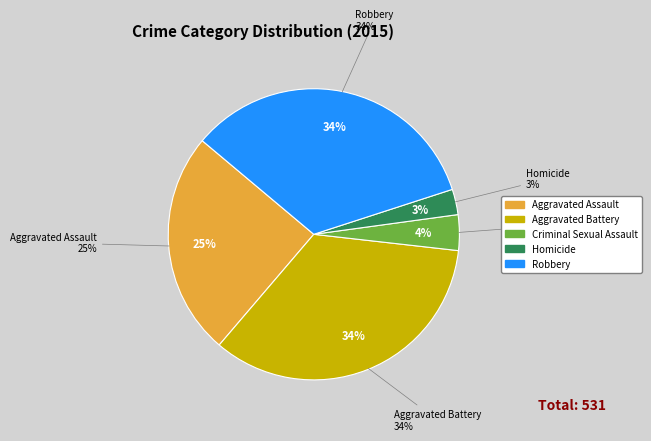

Rank the categories by value from lowest to highest.

Homicide, Criminal Sexual Assault, Aggravated Assault, Robbery, Aggravated Battery